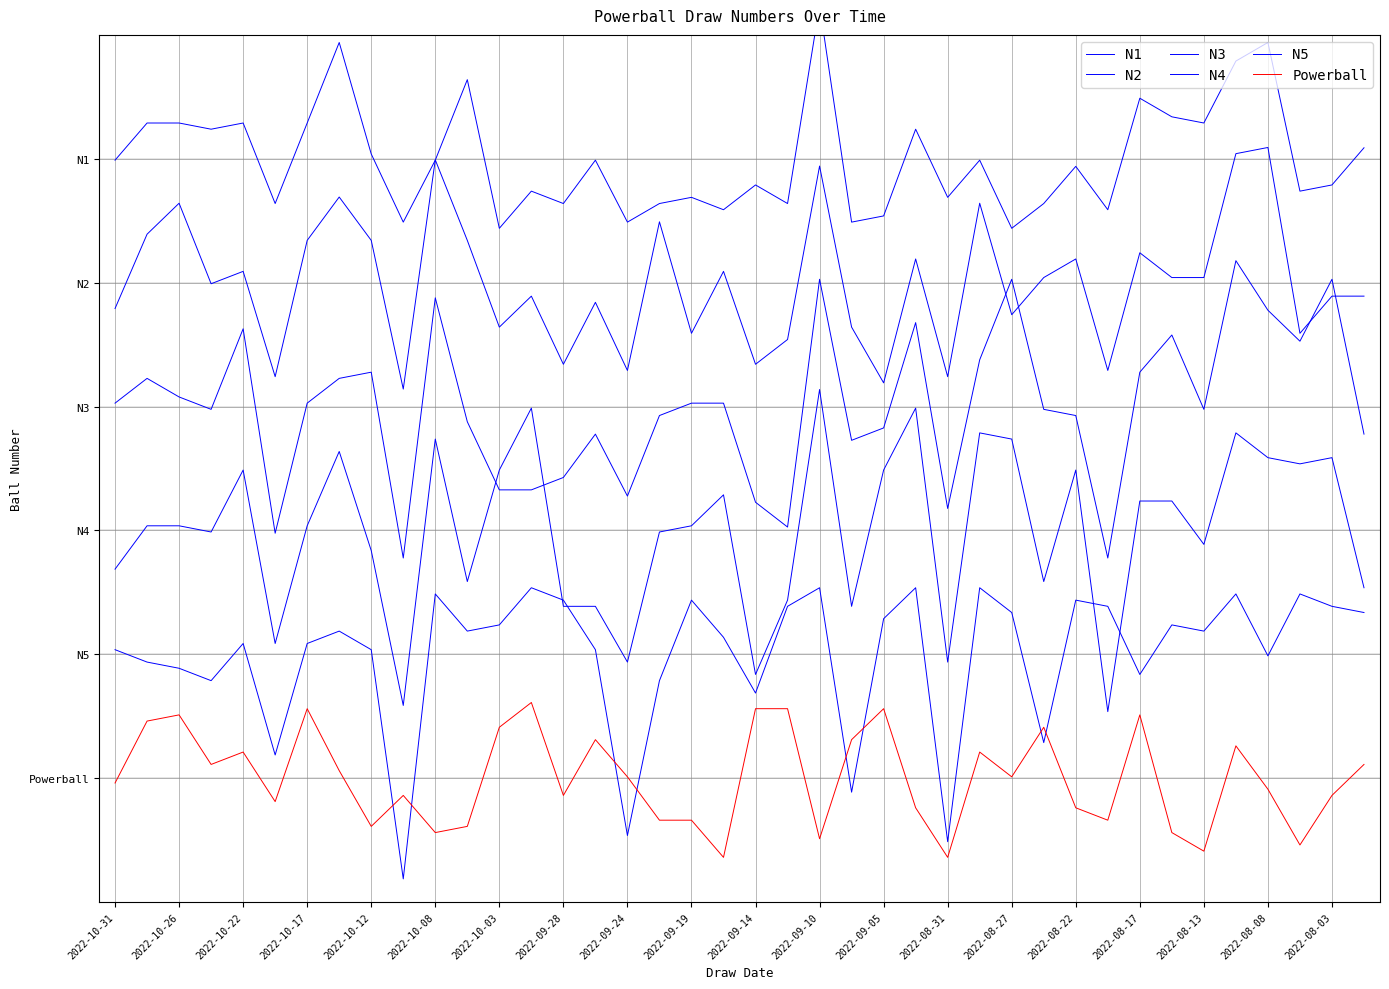

Which category has the highest value across all series?

2022-09-10